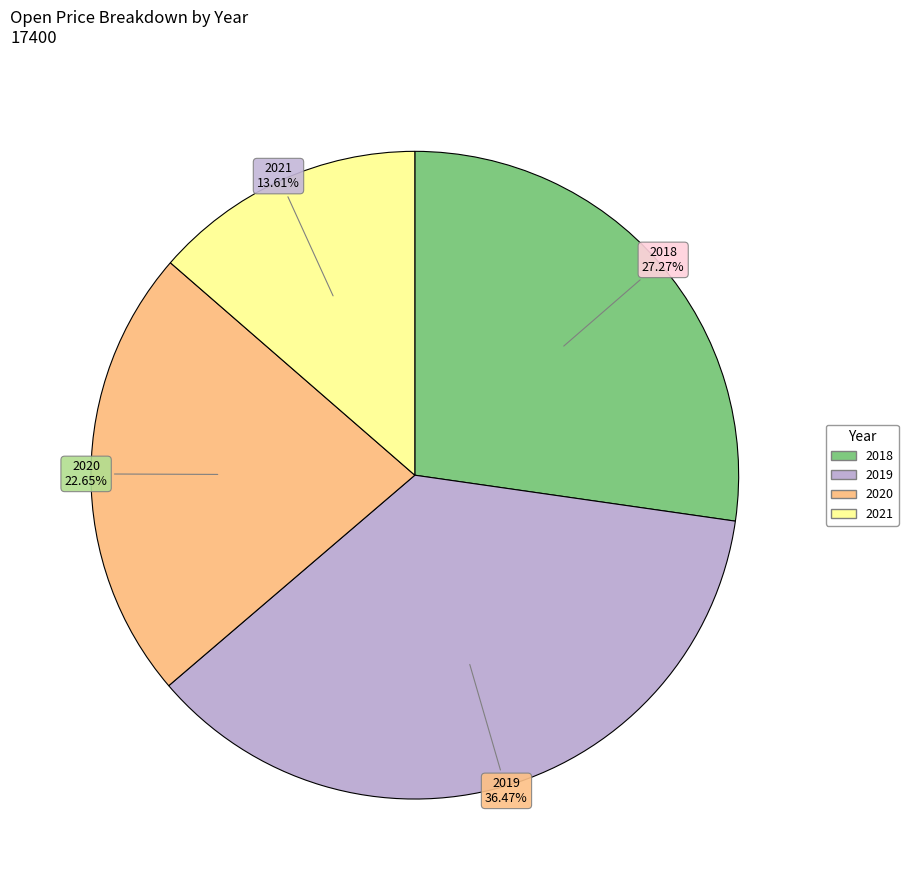

Count the number of slices in the pie.

4